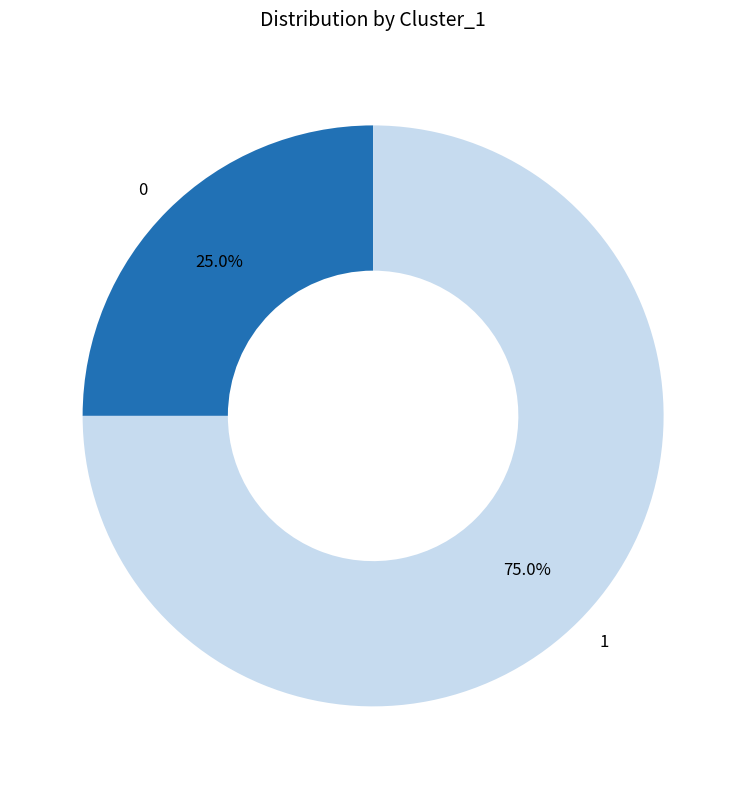

Does 0 account for over 50% of the chart?

No